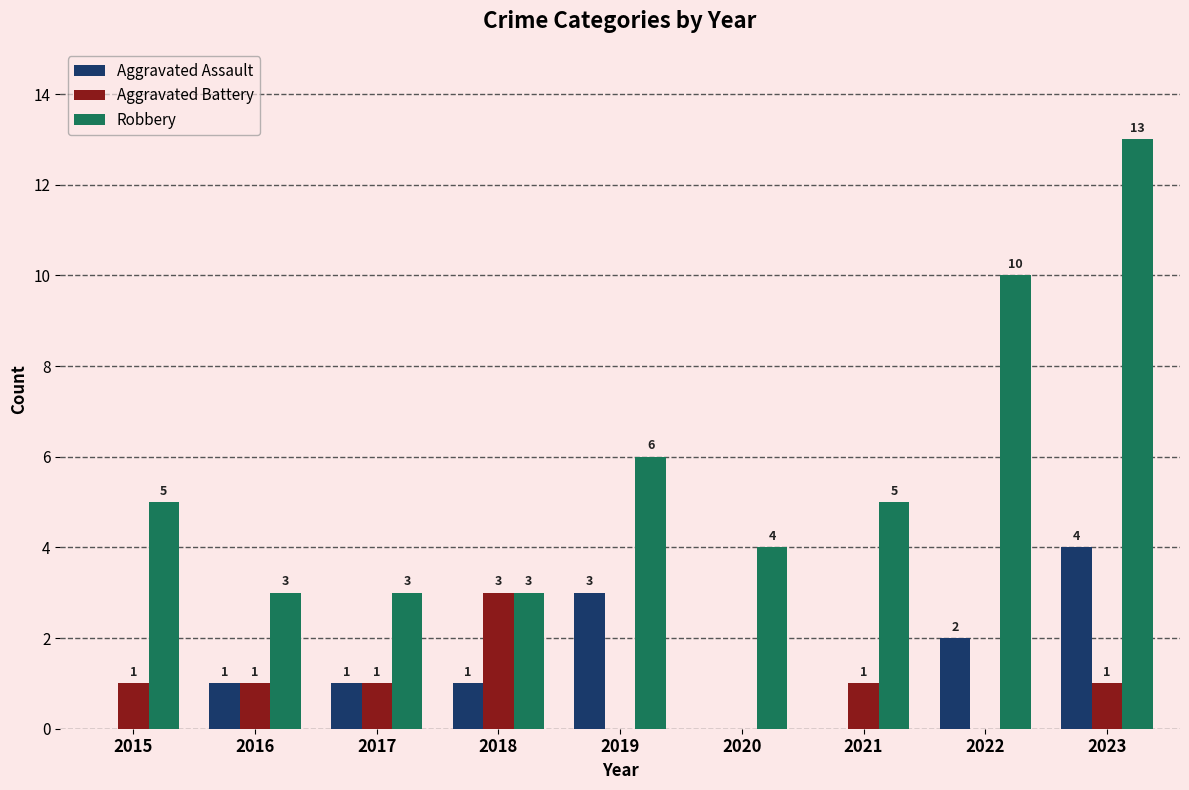

What is the maximum value shown in the chart?

13